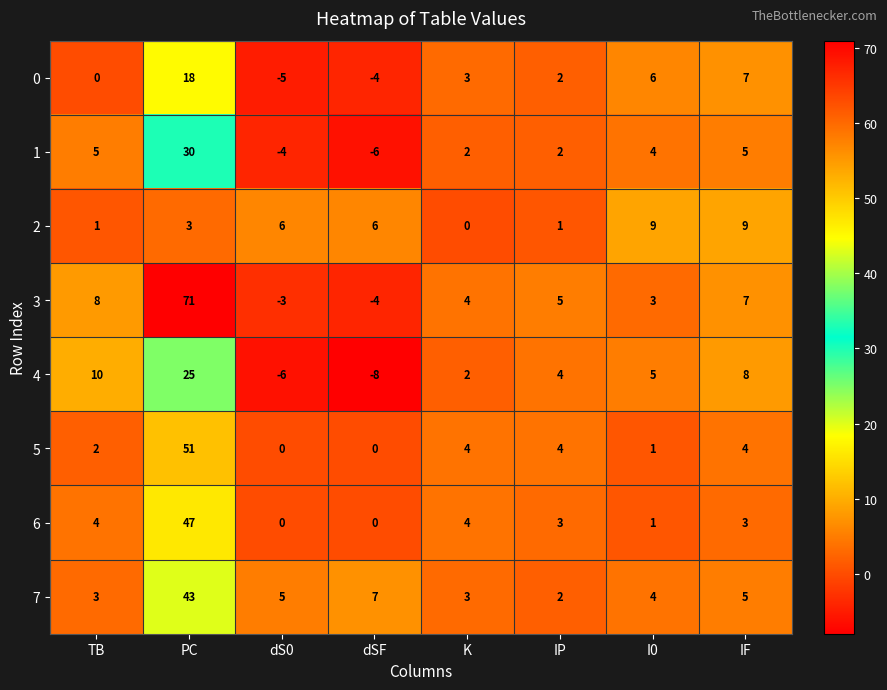

How many categories are shown in the chart?

8